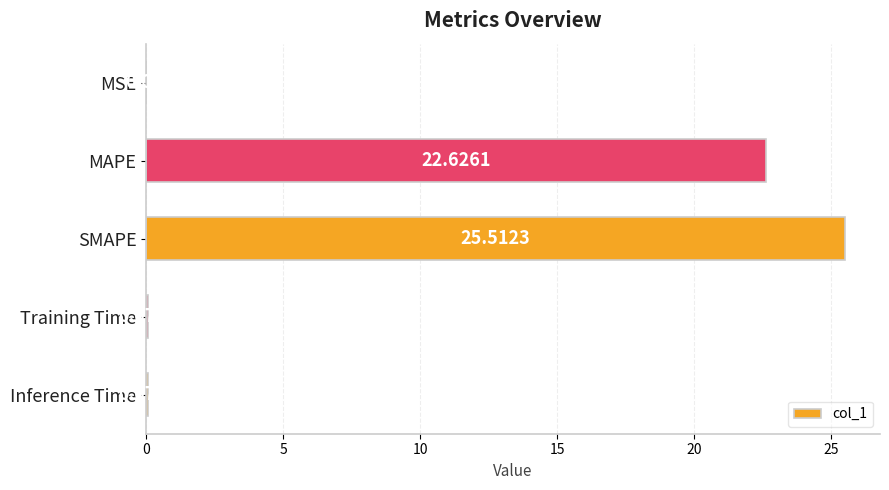

Between MAPE and SMAPE, which is larger?

SMAPE